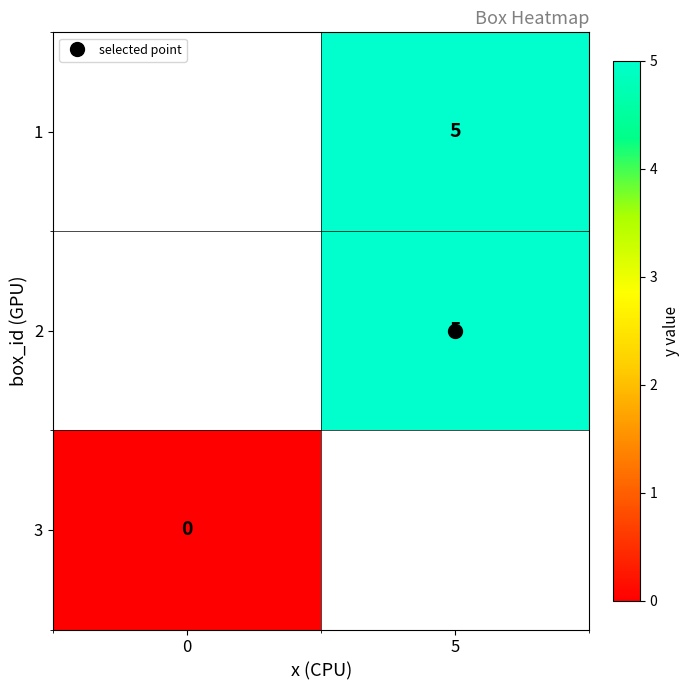

Which category has the highest value across all series?

5